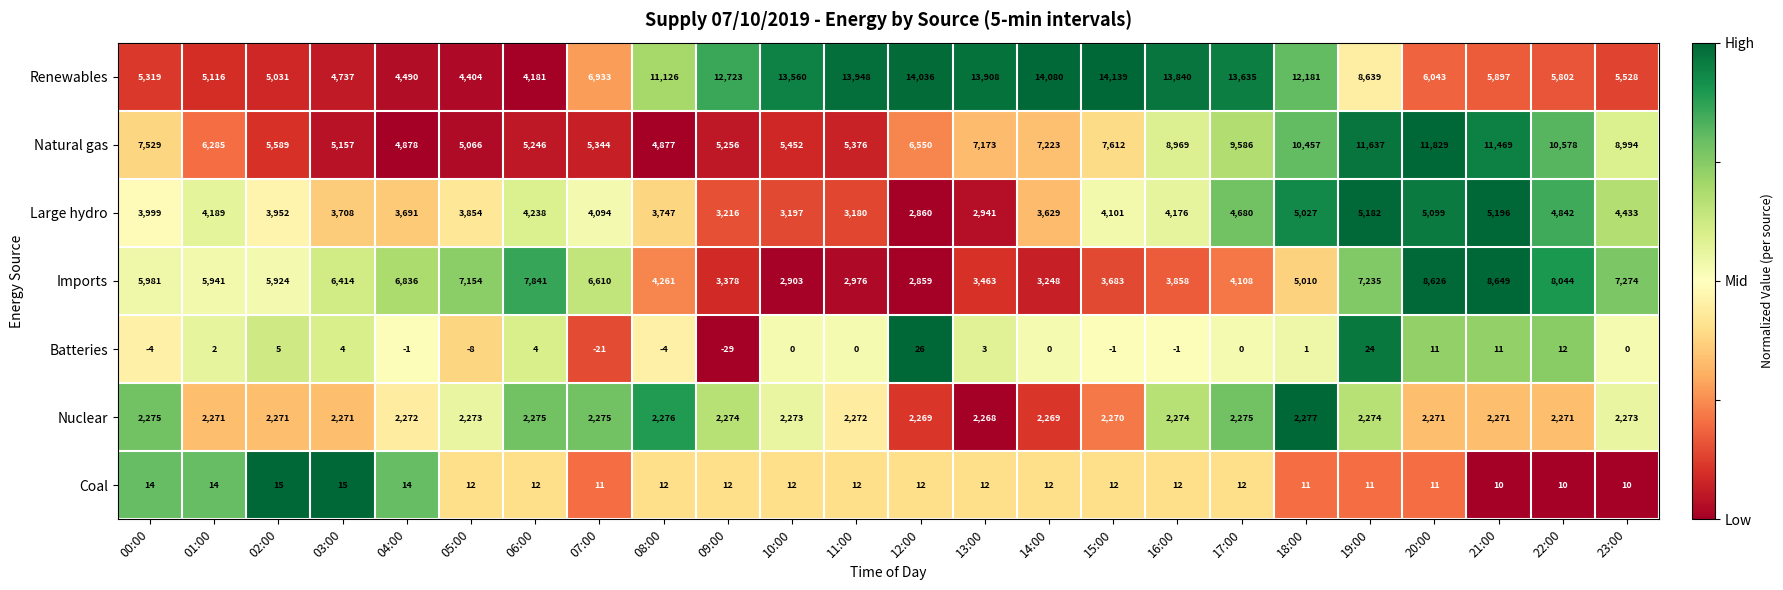

What is the total value across all series at 13:00?

29768